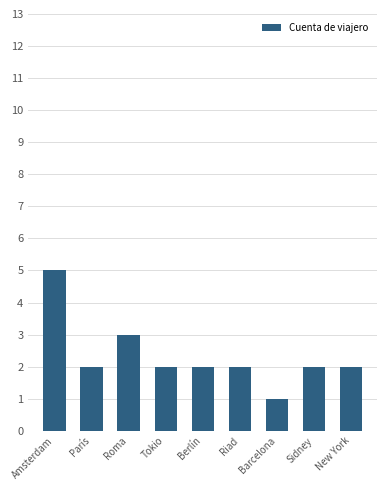

What is the average value?

2